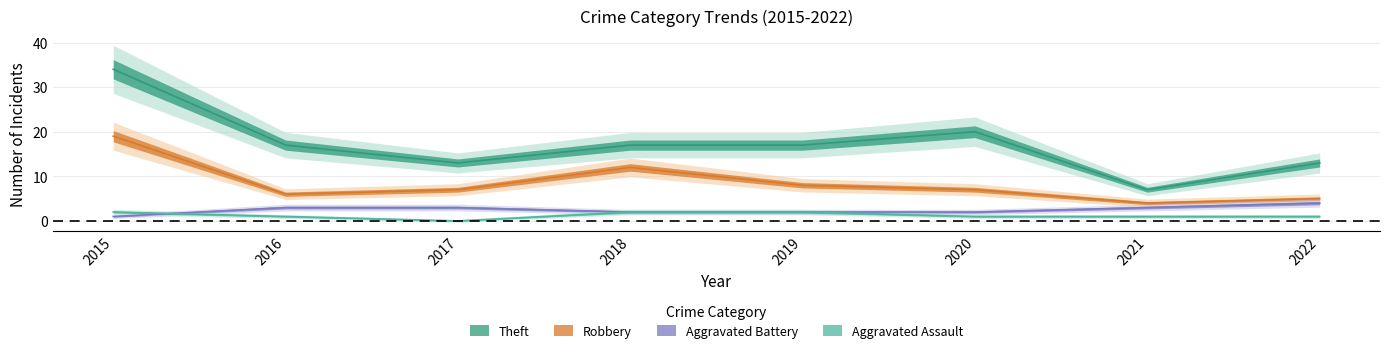

Which category has the lowest value across all series?

2017